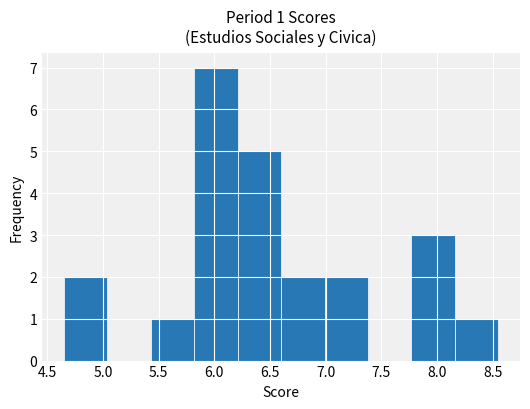

Over which range of the x-axis is the bar tallest?

5.82 to 6.21